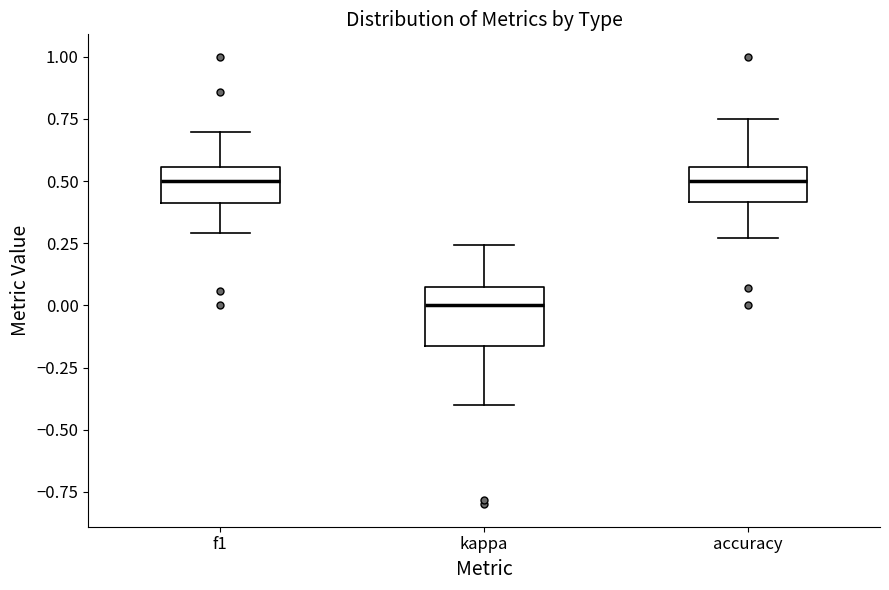

Reading left to right, transcribe this box plot: for each box, give where its median line is, the range the box spans, and where its two whiskers end, as read against the y-axis. The values are not printed on the chart, so give them approximately, as read against the axis.

f1: median 0.50, box 0.40 to 0.55, whiskers 0.30 to 0.70
kappa: median 0.00, box -0.15 to 0.10, whiskers -0.40 to 0.25
accuracy: median 0.50, box 0.40 to 0.55, whiskers 0.25 to 0.75